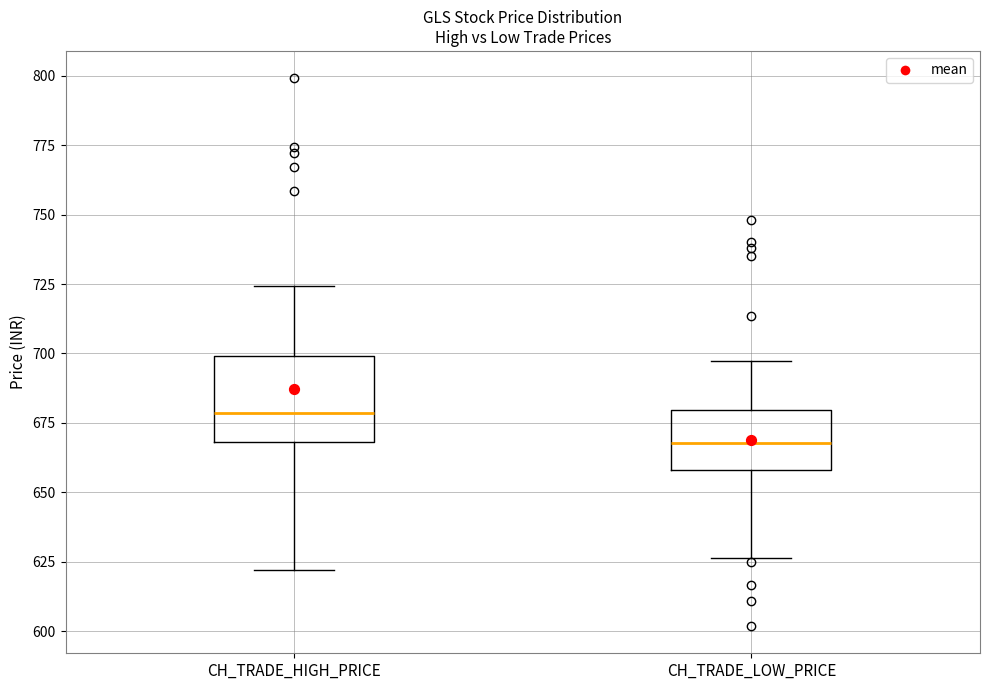

Where is the lower edge of the box for CH_TRADE_HIGH_PRICE on the y-axis? The values are not printed on the chart, so give them approximately, as read against the axis.

670